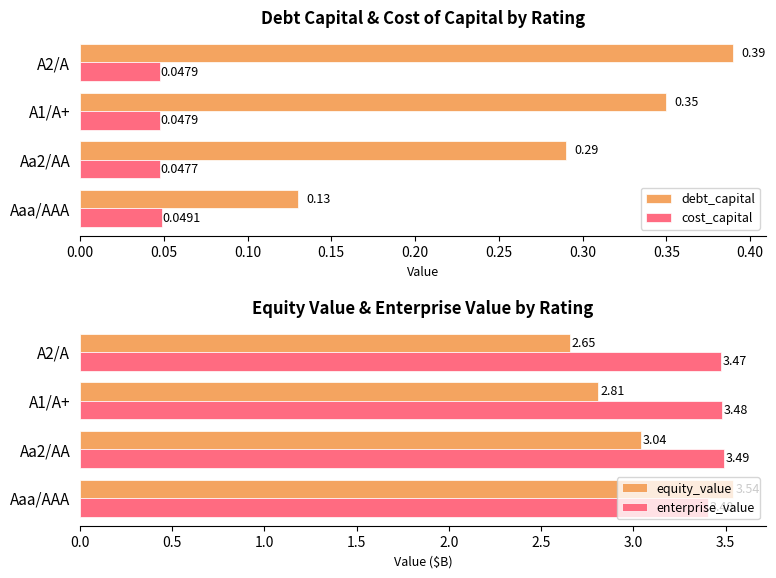

How many distinct data groups are displayed?

4